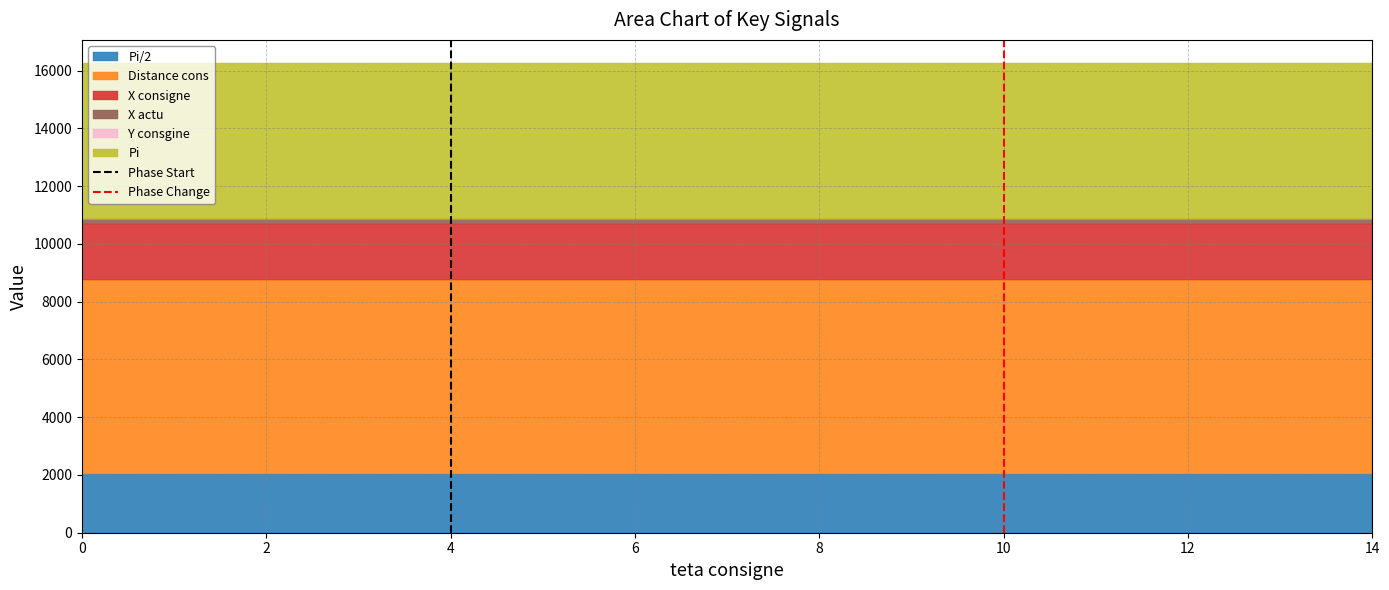

How many data points in Phase Change are less than 1?

1